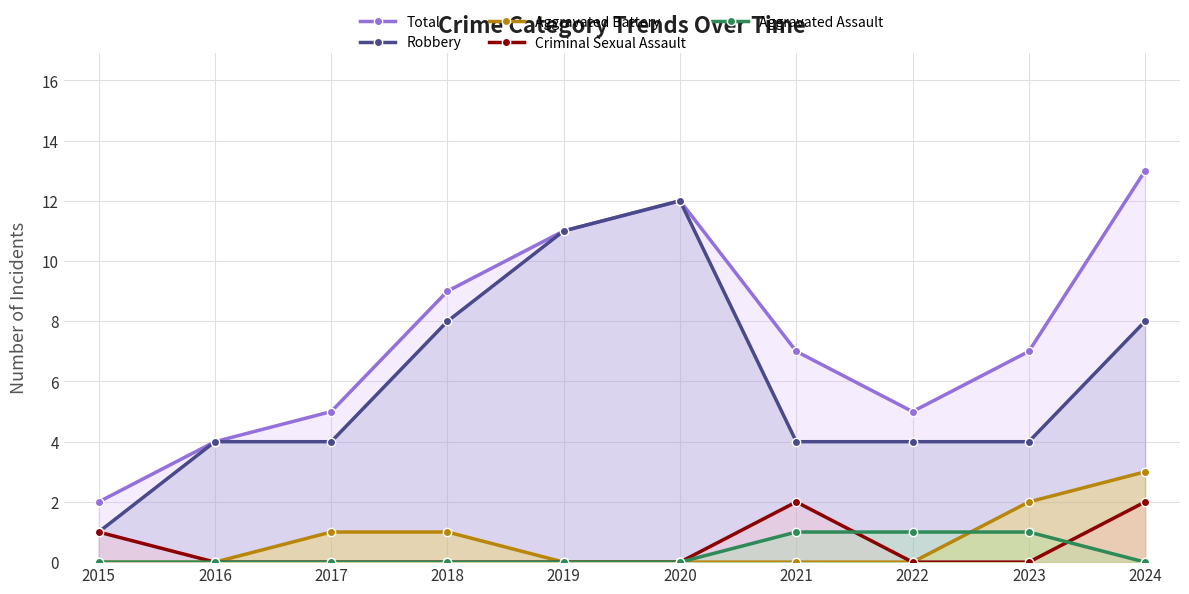

What are all the series names shown in the legend?

Total, Robbery, Aggravated Battery, Criminal Sexual Assault, Aggravated Assault